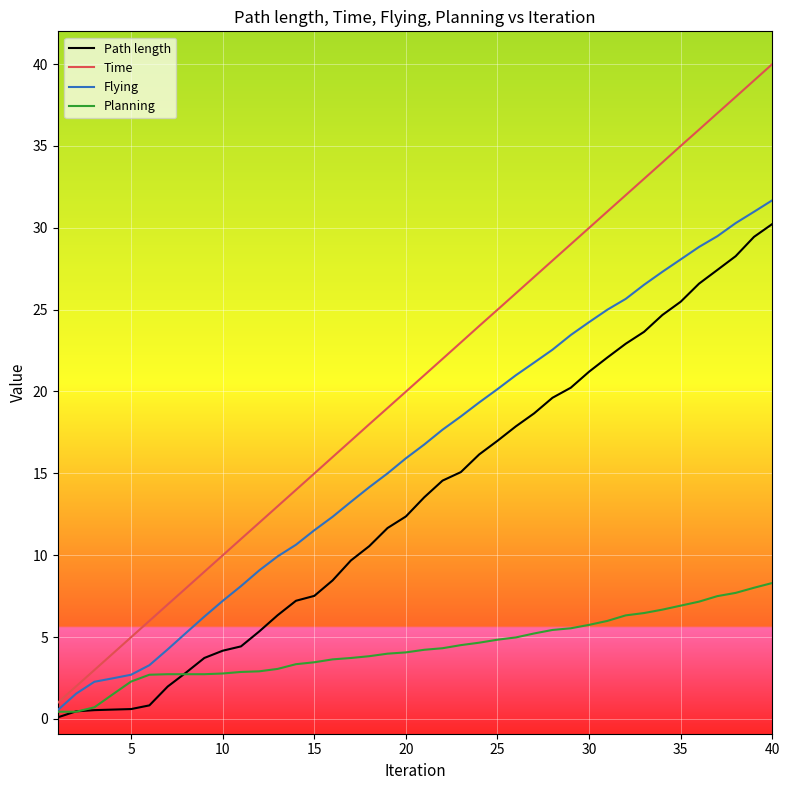

Which series has the largest range (max minus min)?

Time